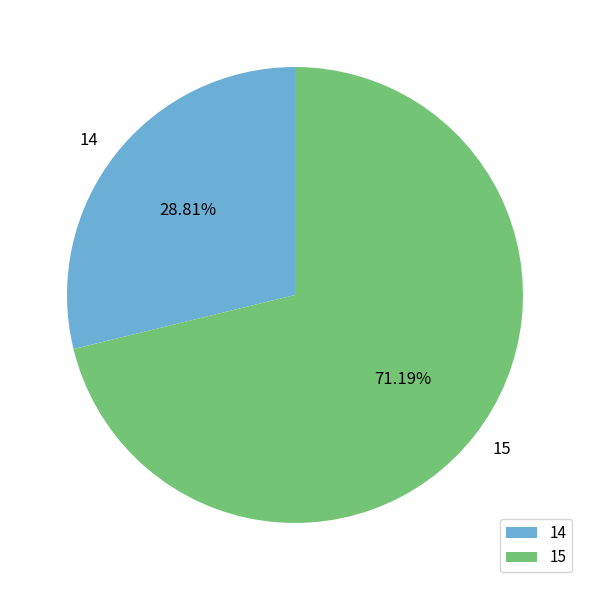

To the nearest percent, what is the difference between the 14 and 15 slice percentages?

42%